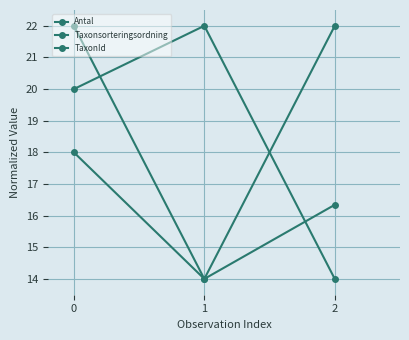

Which series has the largest total across all categories?

TaxonId